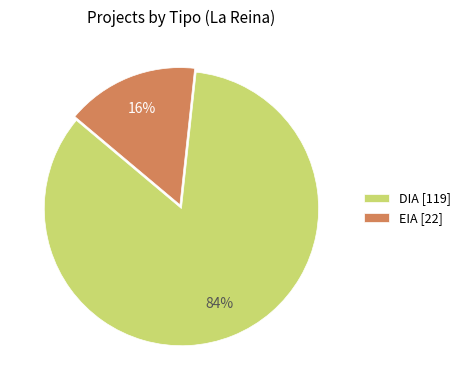

The DIA slice represents 84% of the pie. True or false?

True